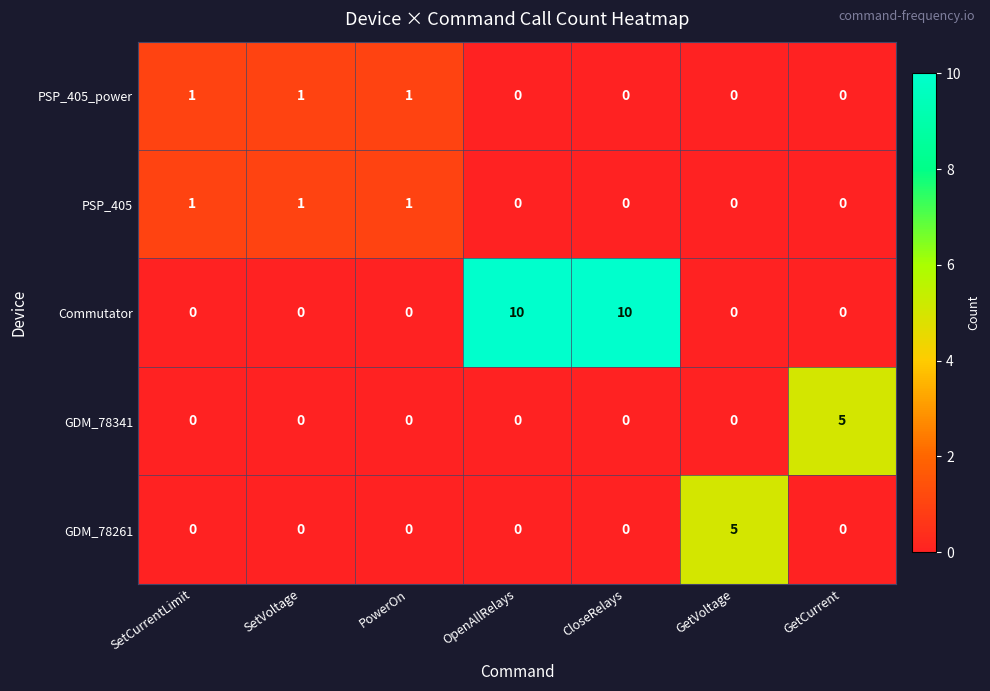

The GDM_78261 series shows 8 at GetVoltage. True or false?

False